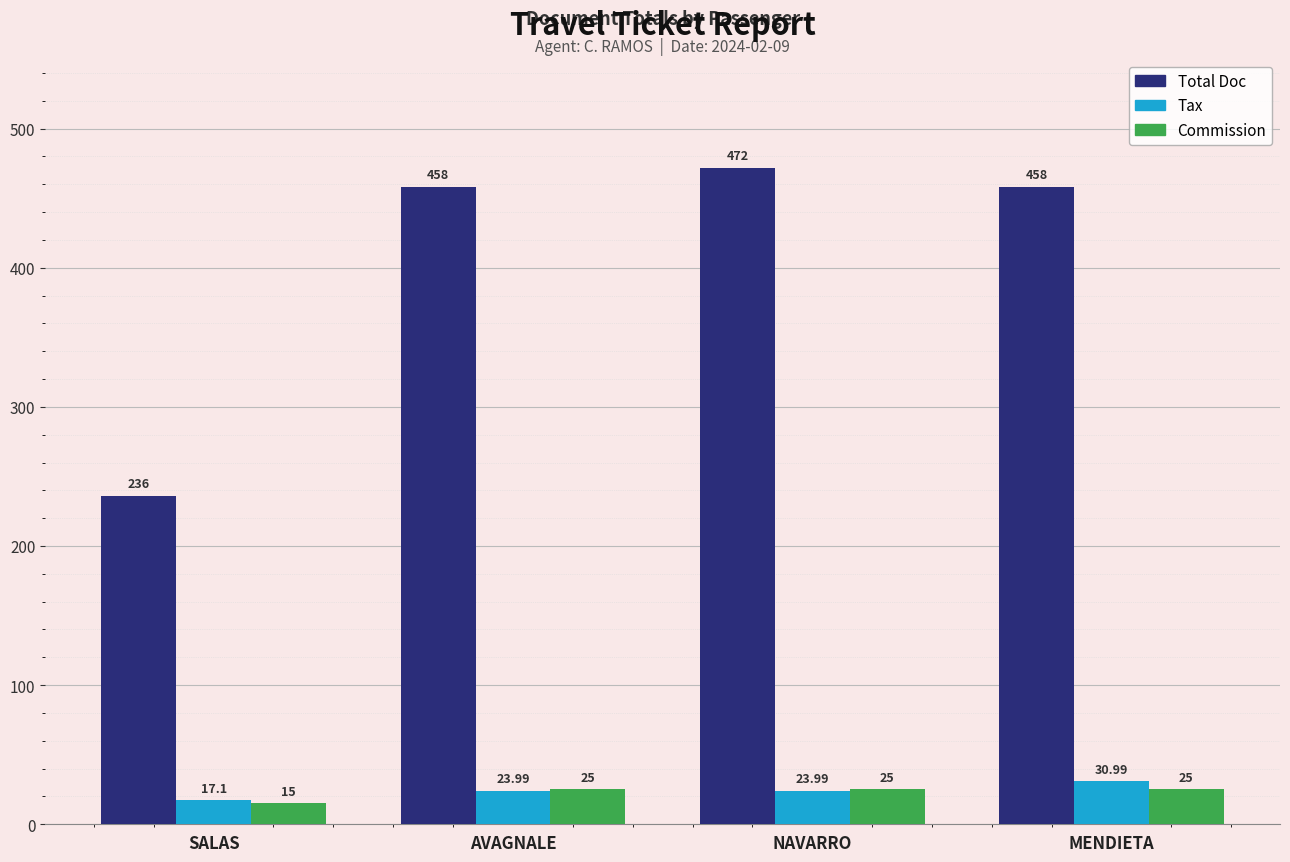

Reading left to right, what are all the values shown in this chart?

Total Doc: 236.0	458.0	472.0	458.0
Tax: 17.1	24.0	24.0	31.0
Commission: 15.0	25.0	25.0	25.0